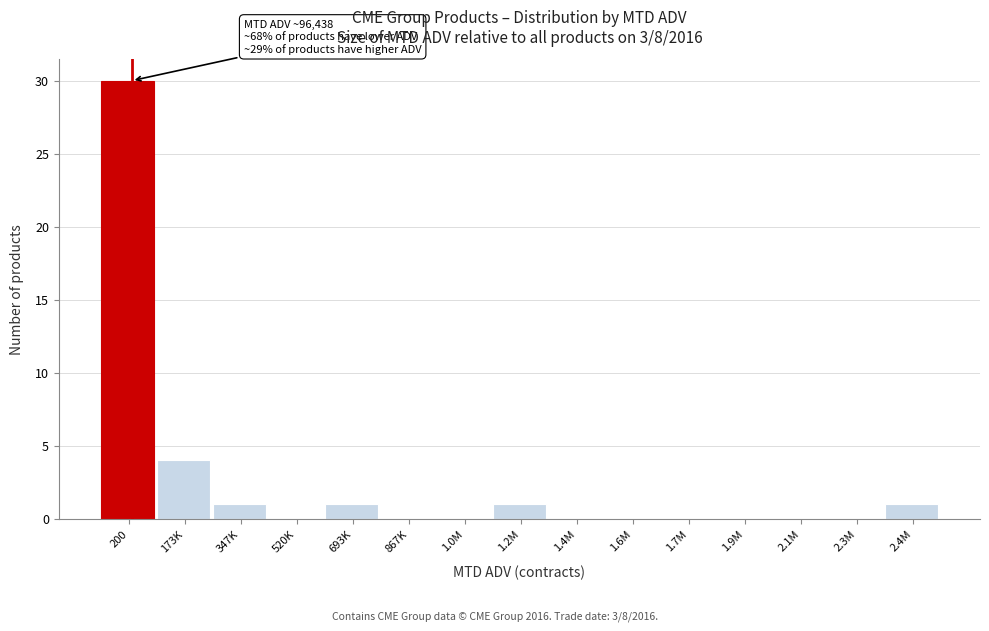

Reading right to left, transcribe all the data shown in this chart.

2.4M=1	2.3M=0	2.1M=0	1.9M=0	1.7M=0	1.6M=0	1.4M=0	1.2M=1	1.0M=0	867K=0	693K=1	520K=0	347K=1	173K=4	200=30